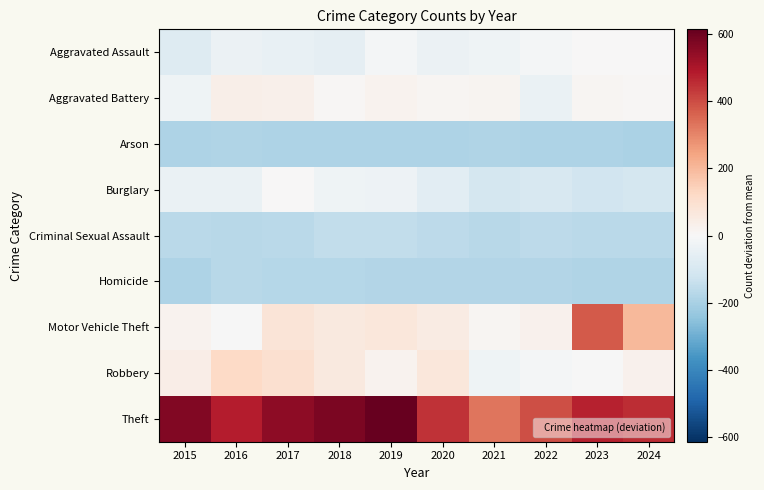

What is the total value across all series at 2019?

163.9